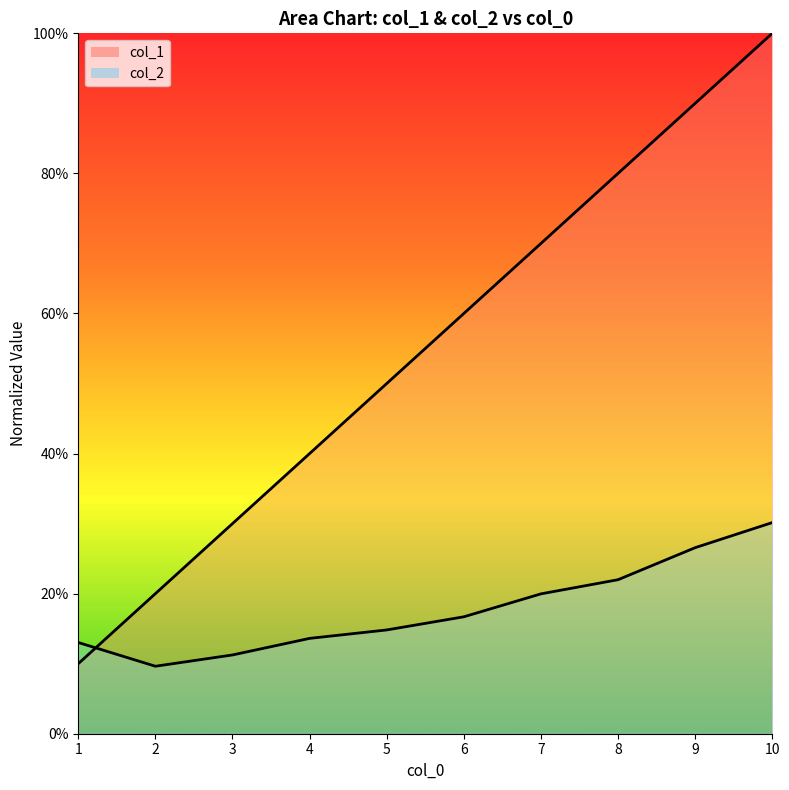

True or false: col_1 and col_2 intersect in this chart.

True